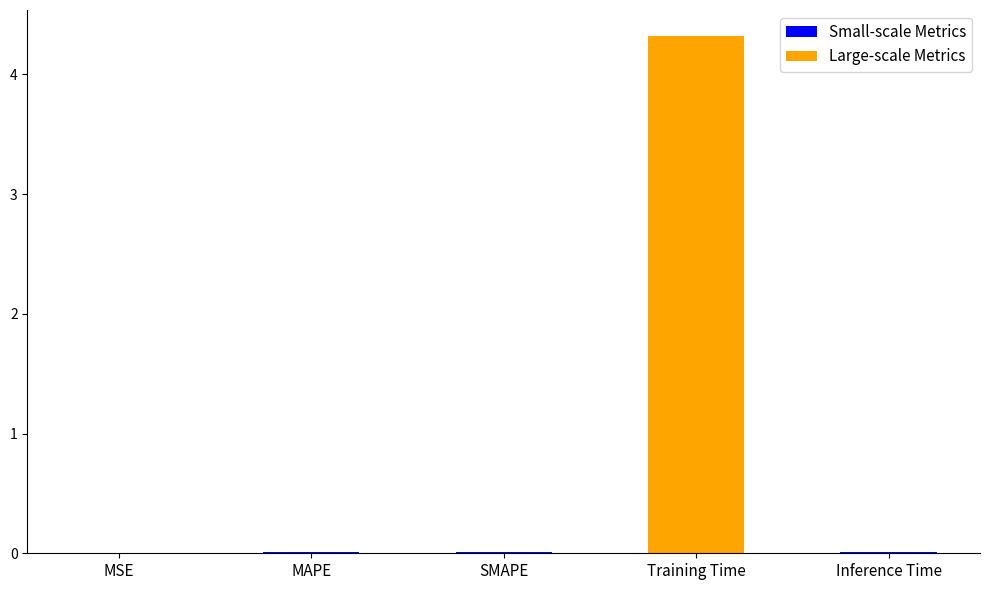

List the labels in order of value, smallest first.

MSE, MAPE, SMAPE, Inference Time, Training Time